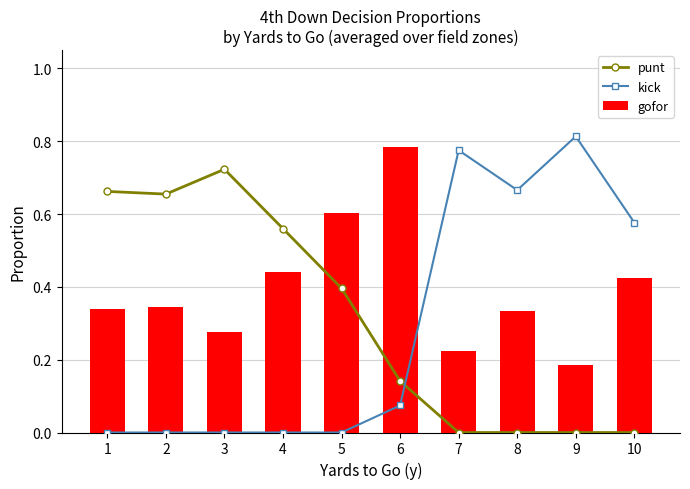

Reading left to right, what are all the values shown in this chart?

punt: 1=0.7	2=0.7	3=0.7	4=0.6	5=0.4	6=0.1	7=0.0	8=0.0	9=0.0	10=0.0
kick: 1=0.0	2=0.0	3=0.0	4=0.0	5=0.0	6=0.1	7=0.8	8=0.7	9=0.8	10=0.6
gofor: 1=0.3	2=0.3	3=0.3	4=0.4	5=0.6	6=0.8	7=0.2	8=0.3	9=0.2	10=0.4